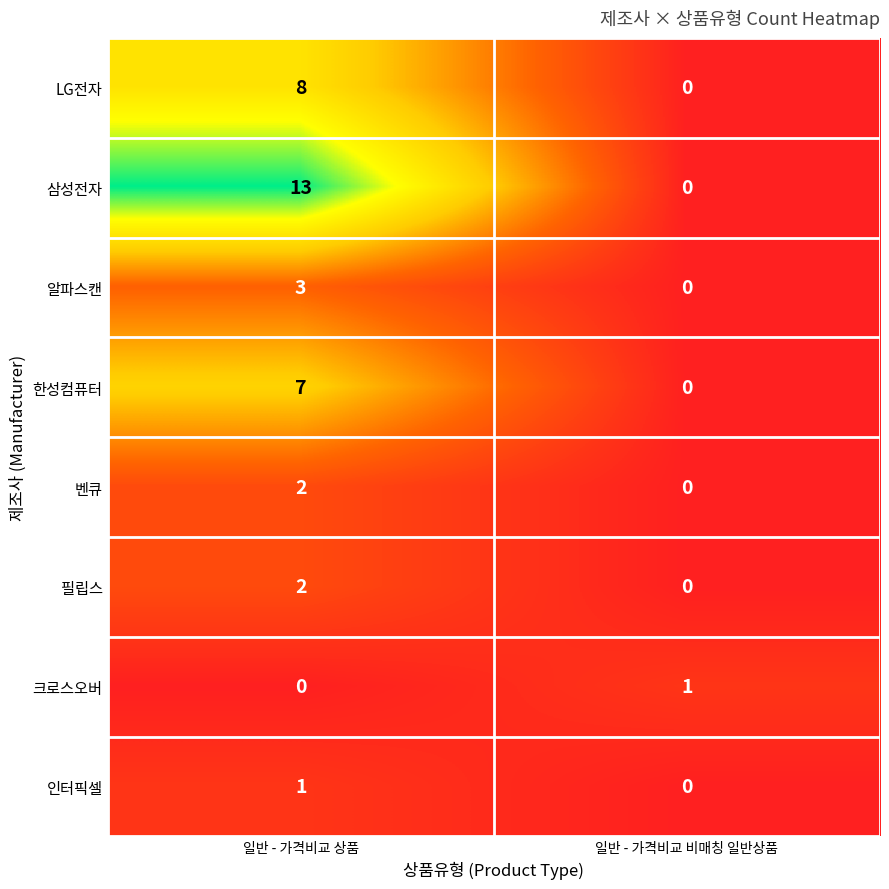

At which label is 알파스캔 closest to 1?

일반 - 가격비교 비매칭 일반상품